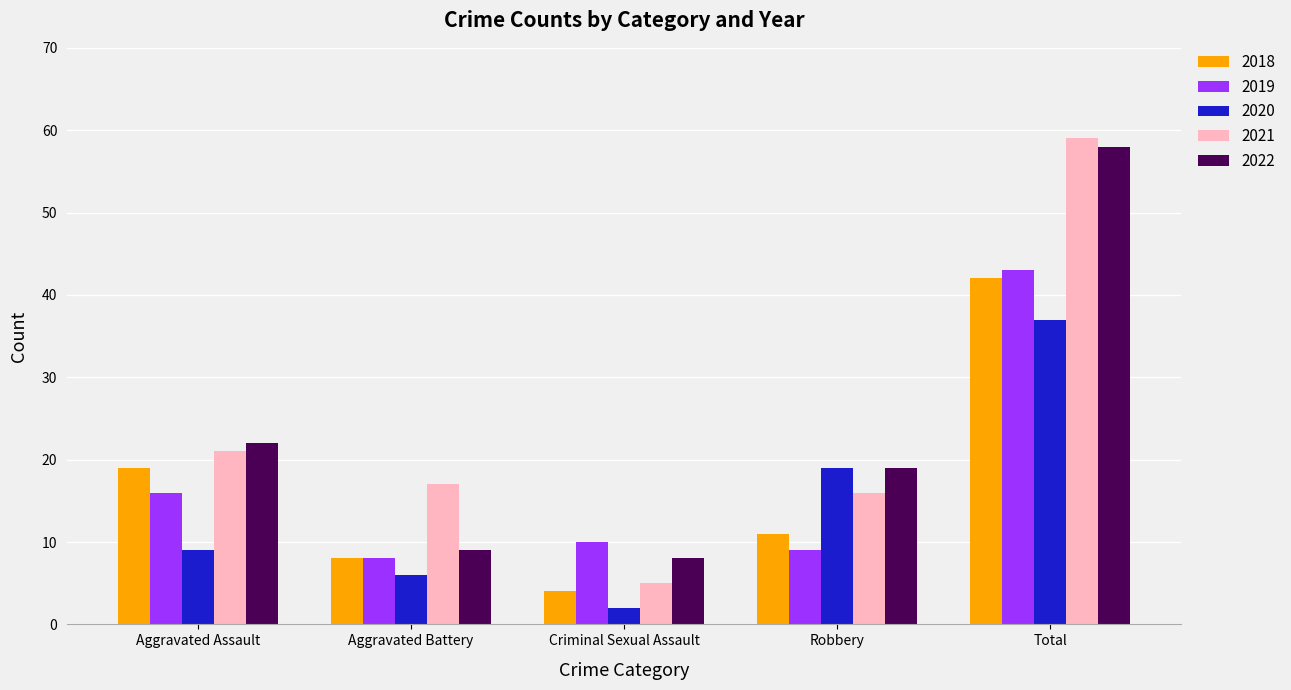

What is the difference between the highest and lowest values at Aggravated Assault?

13